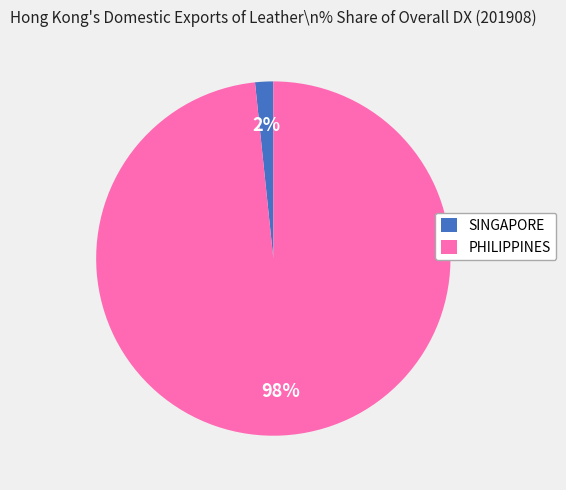

How many segments does this pie chart have?

2